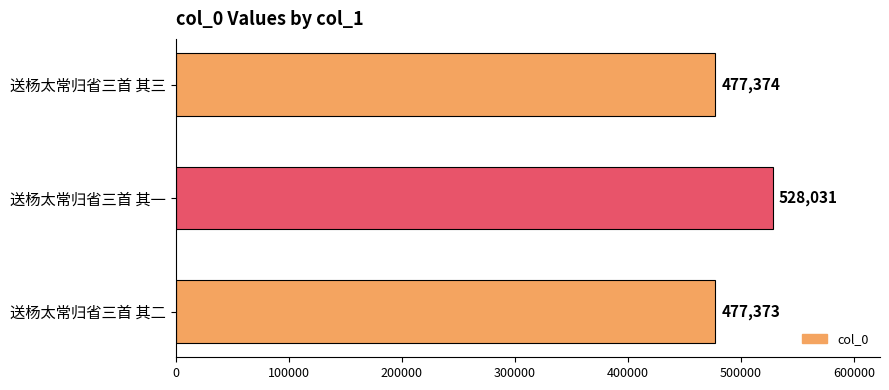

List the labels in order of value, smallest first.

送杨太常归省三首 其二, 送杨太常归省三首 其三, 送杨太常归省三首 其一